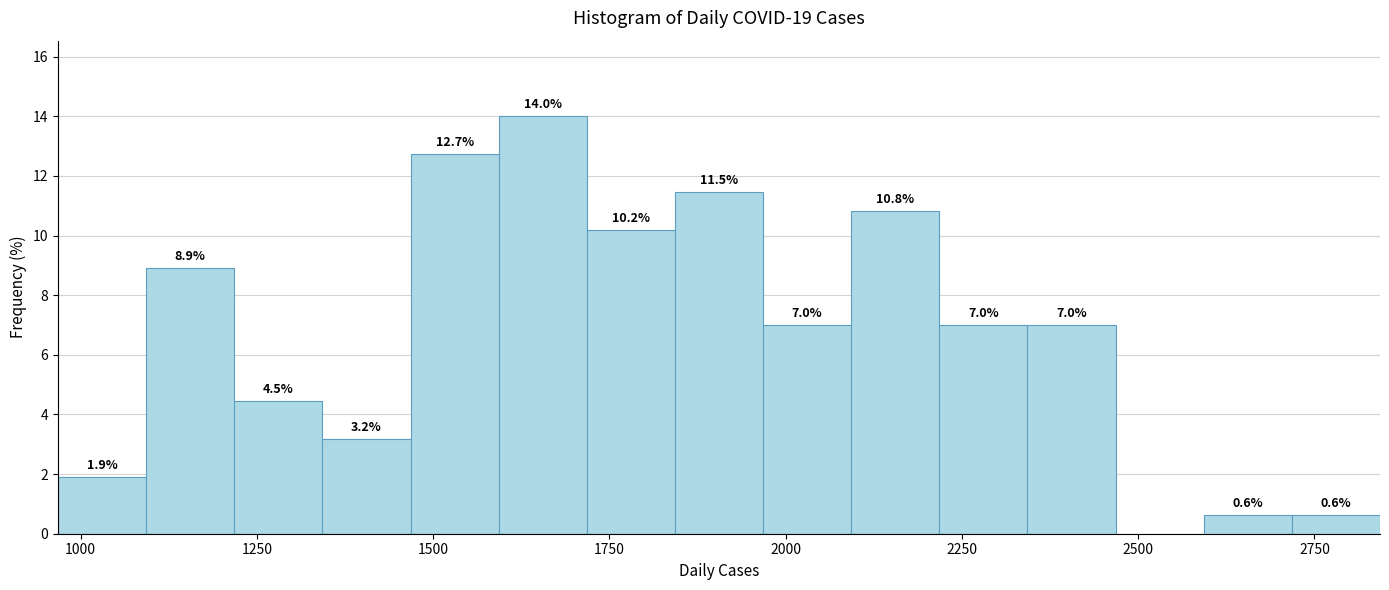

Read against the x-axis, roughly where is the centre of the tallest bar?

1650